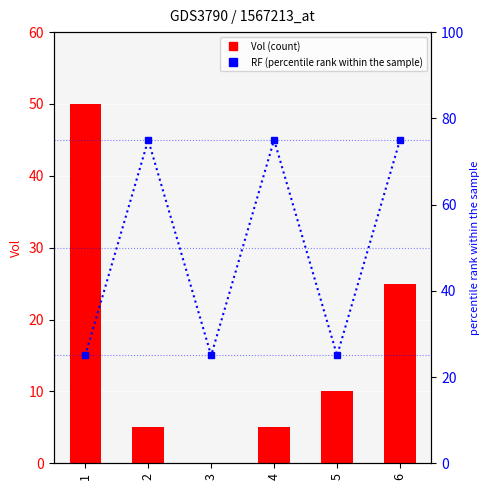

What is the maximum value shown in the chart?

75